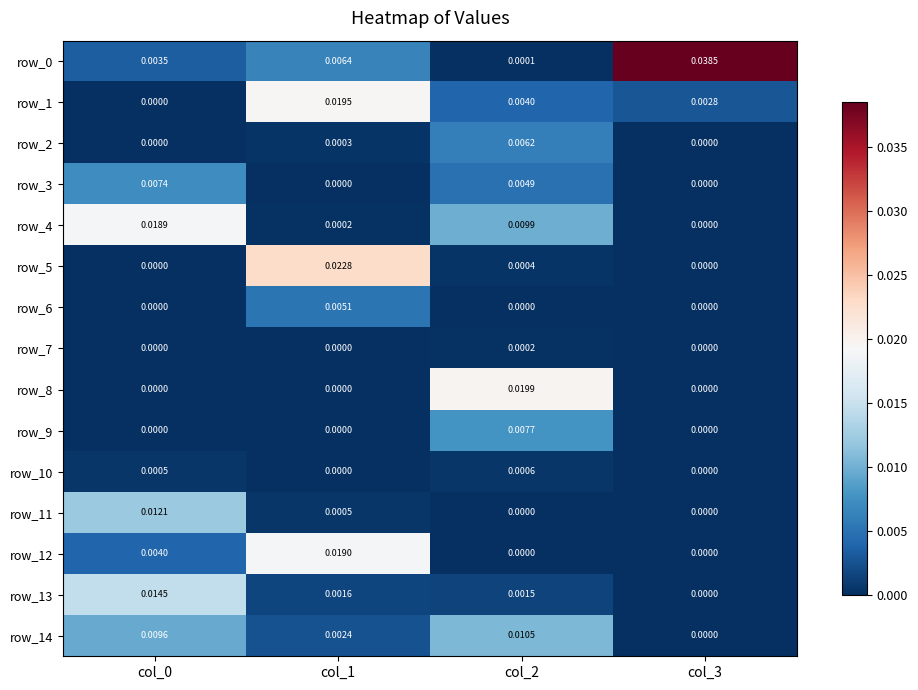

How many positive values does the row_8 series have?

1